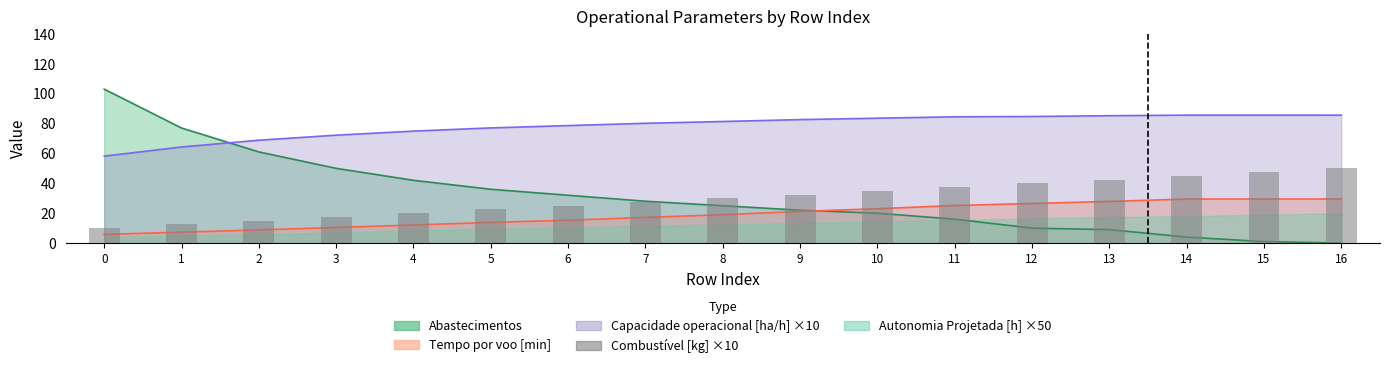

Reading left to right, extract all data points from this chart.

0=10.0	1=12.5	2=15.0	3=17.5	4=20.0	5=22.5	6=25.0	7=27.5	8=30.0	9=32.5	10=35.0	11=37.5	12=40.0	13=42.5	14=45.0	15=47.5	16=50.0